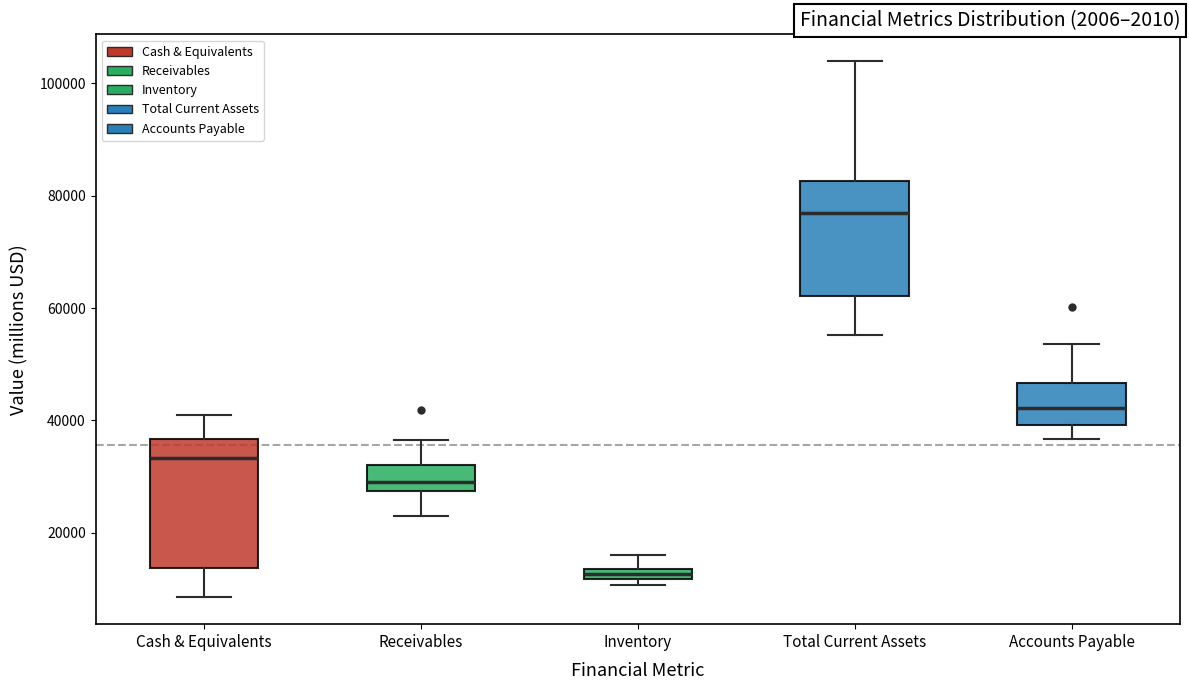

Where does the lower whisker of the box for Total Current Assets end on the y-axis? The values are not printed on the chart, so give them approximately, as read against the axis.

56000